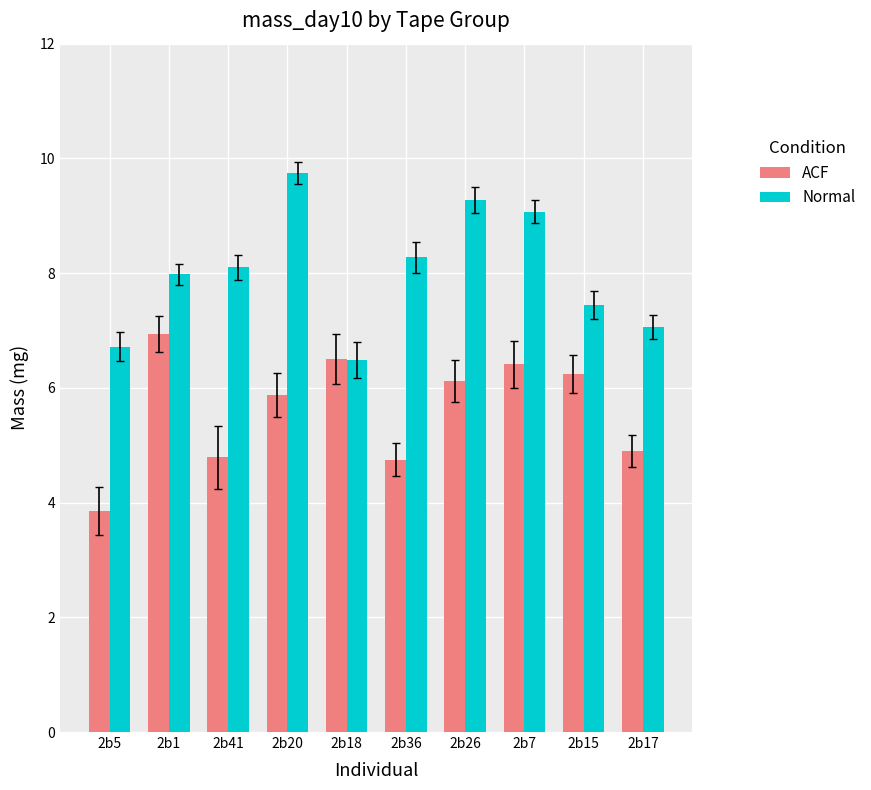

Is the value of Normal at 2b5 greater than the value of ACF at 2b26?

Yes